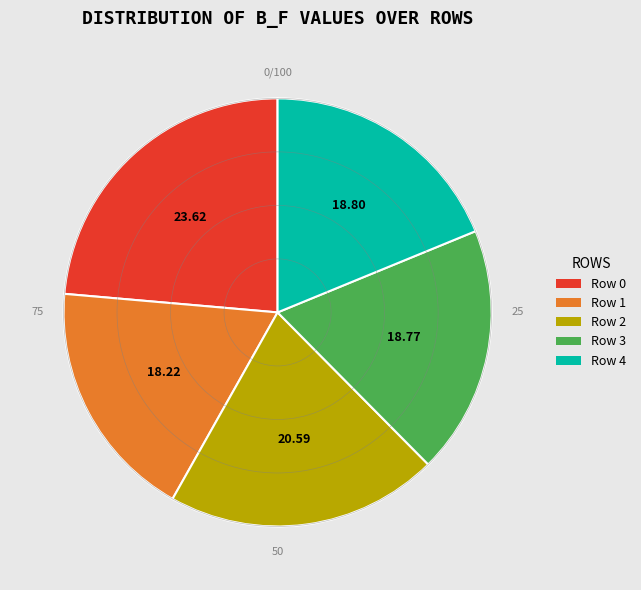

Is there any slice that represents more than half of the pie?

No